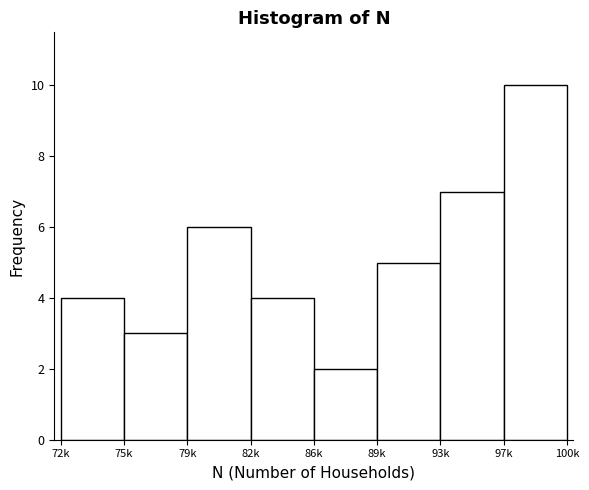

Reading left to right, transcribe all the data shown in this chart.

72k=4	75k=3	79k=6	82k=4	86k=2	89k=5	93k=7	97k=10